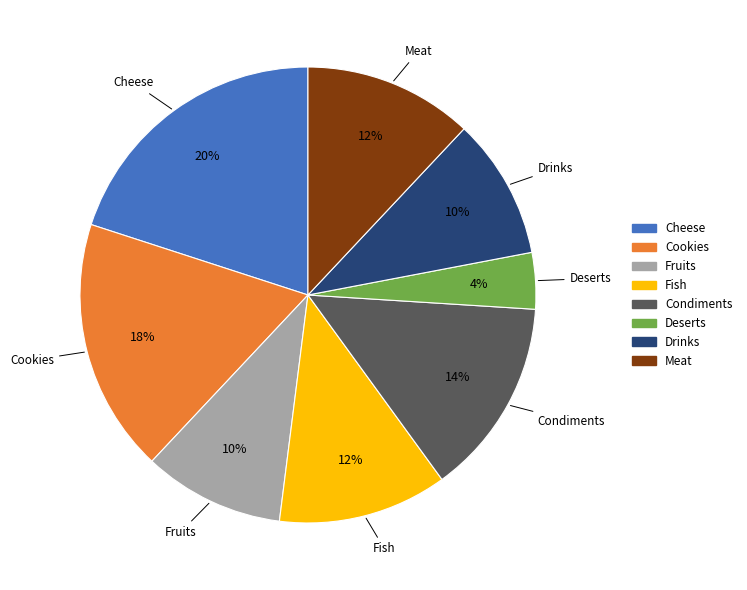

Count the number of slices in the pie.

8